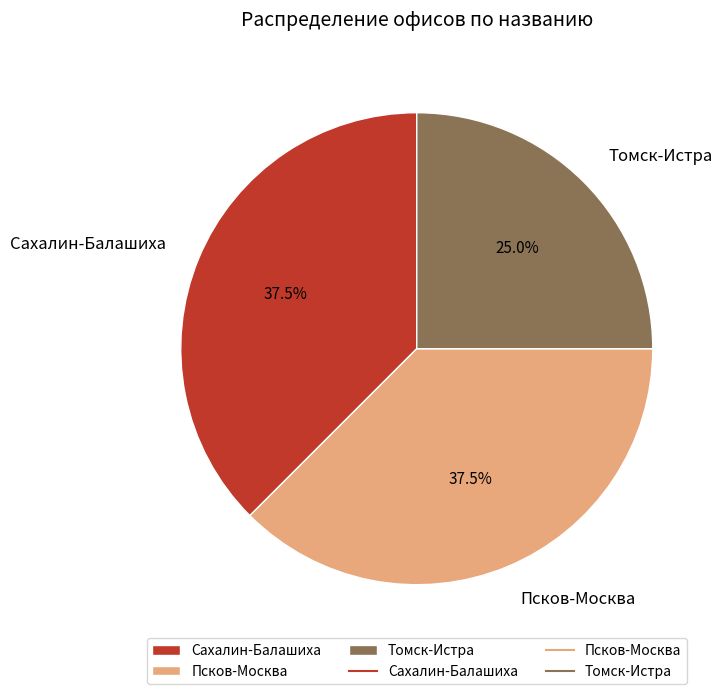

Between Псков-Москва and Томск-Истра, which is larger?

Псков-Москва